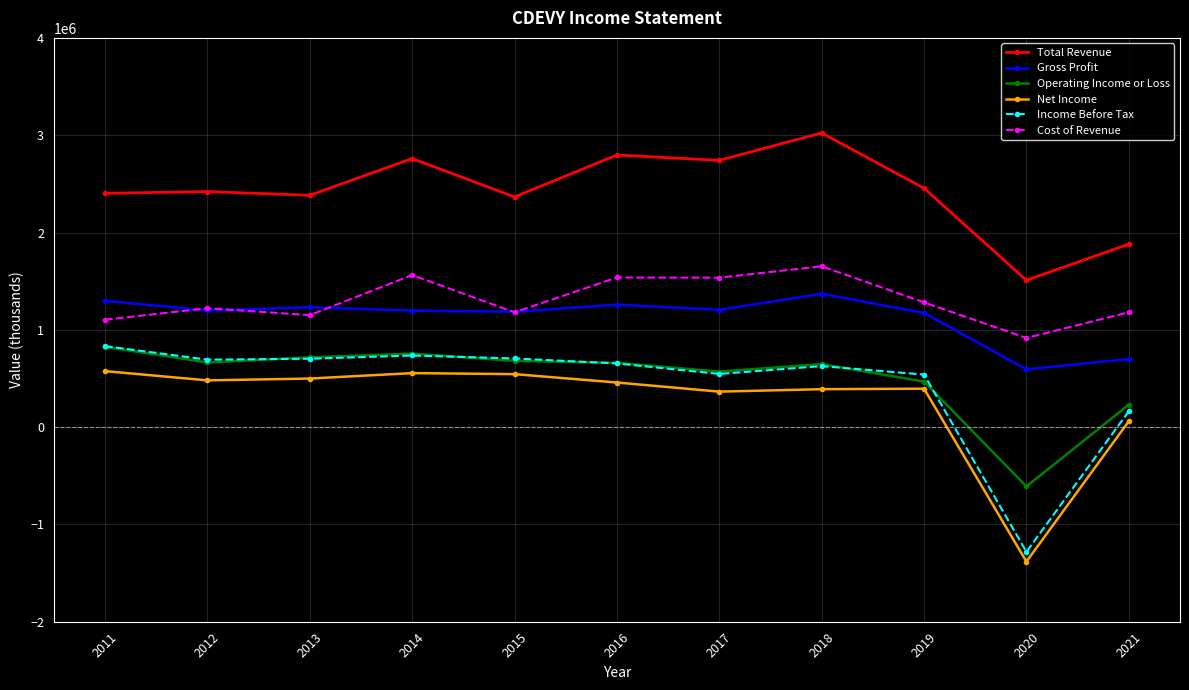

What is the difference between the maximum and minimum values in the Operating Income or Loss series?

1435500